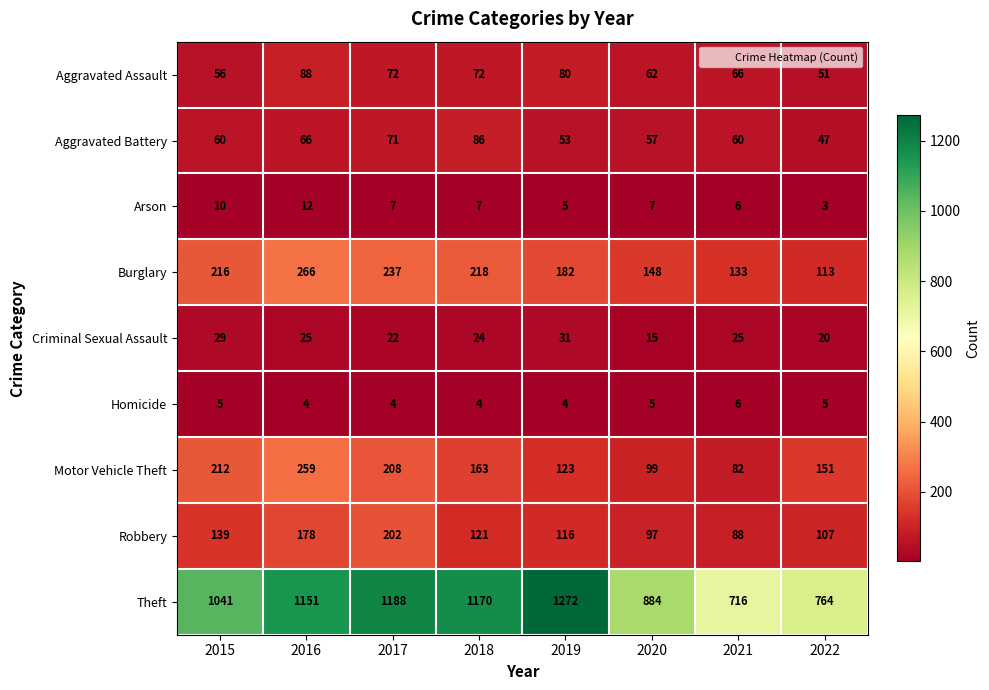

At how many categories does at least one series exceed 313?

8